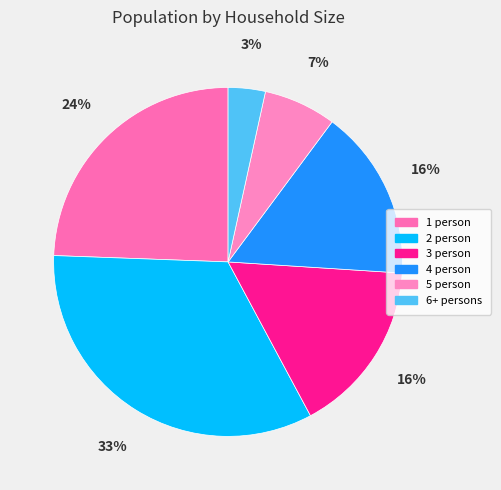

What percentage is the 6+ persons slice, to the nearest percent?

3%